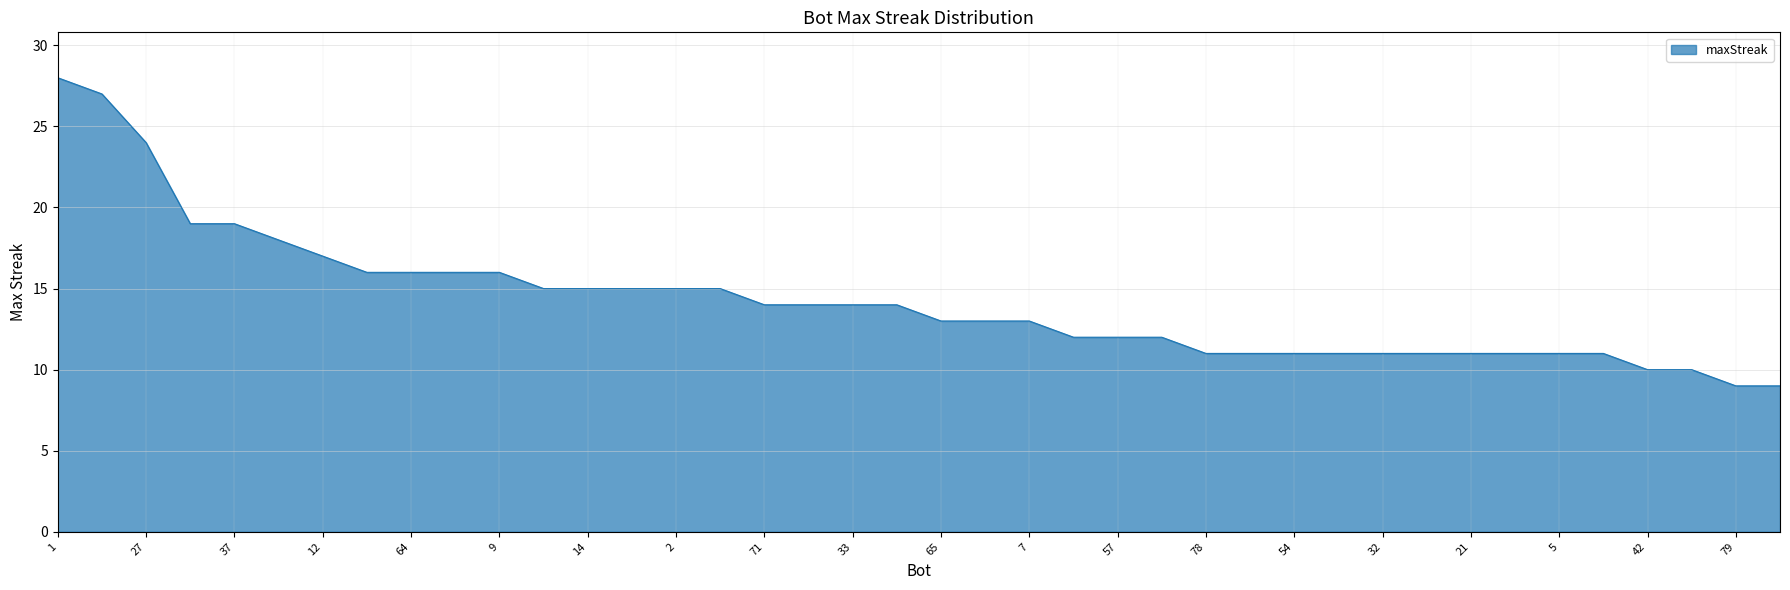

Does the chart have visible grid lines?

Yes